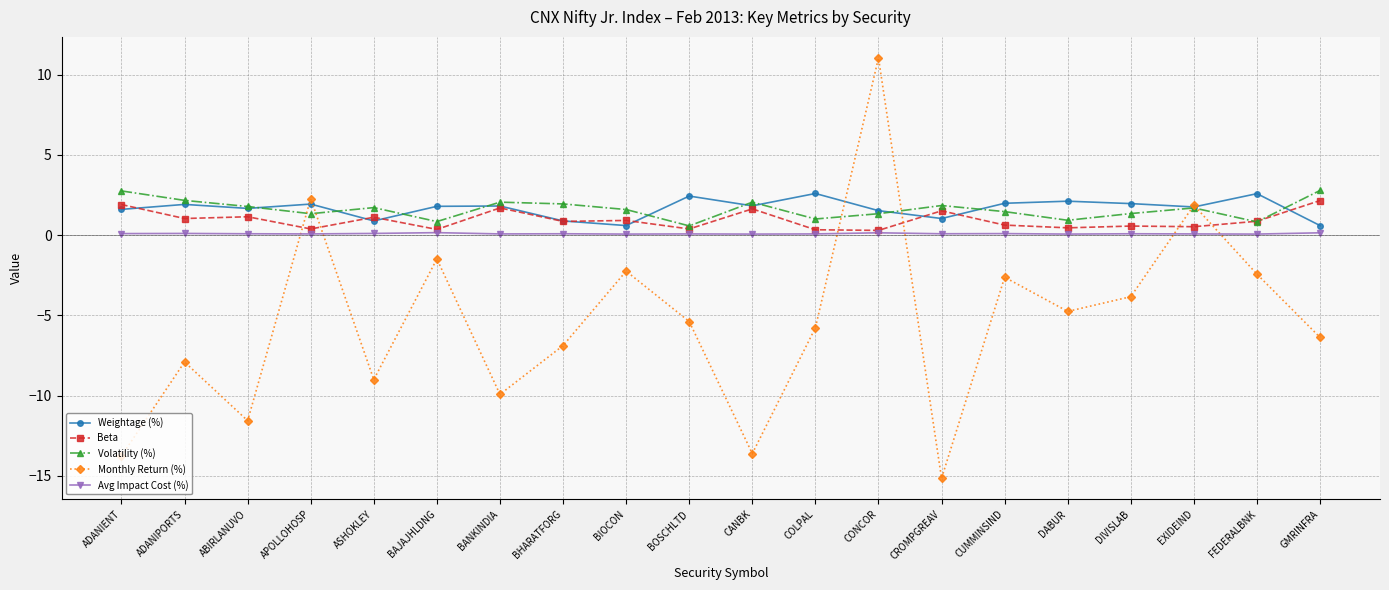

Which series ends up on top after the final intersection of Beta and Monthly Return (%)?

Beta